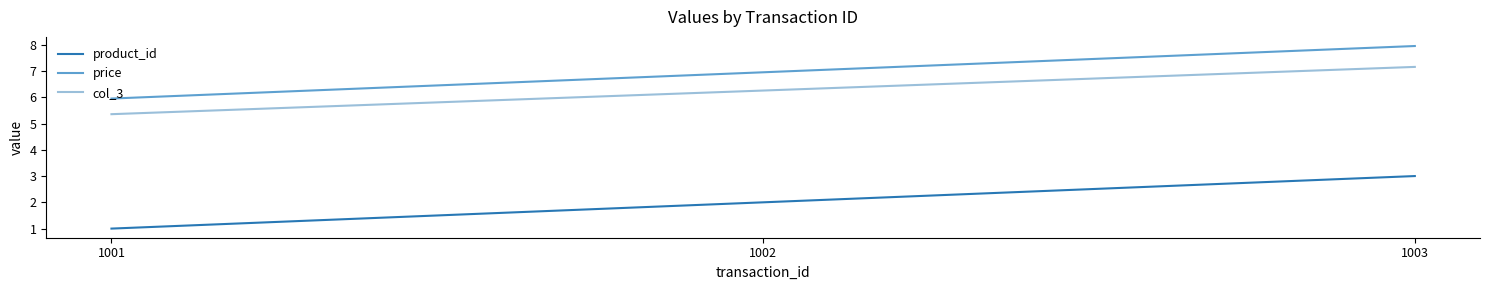

The col_3 series shows 3.0 at 1003. True or false?

False